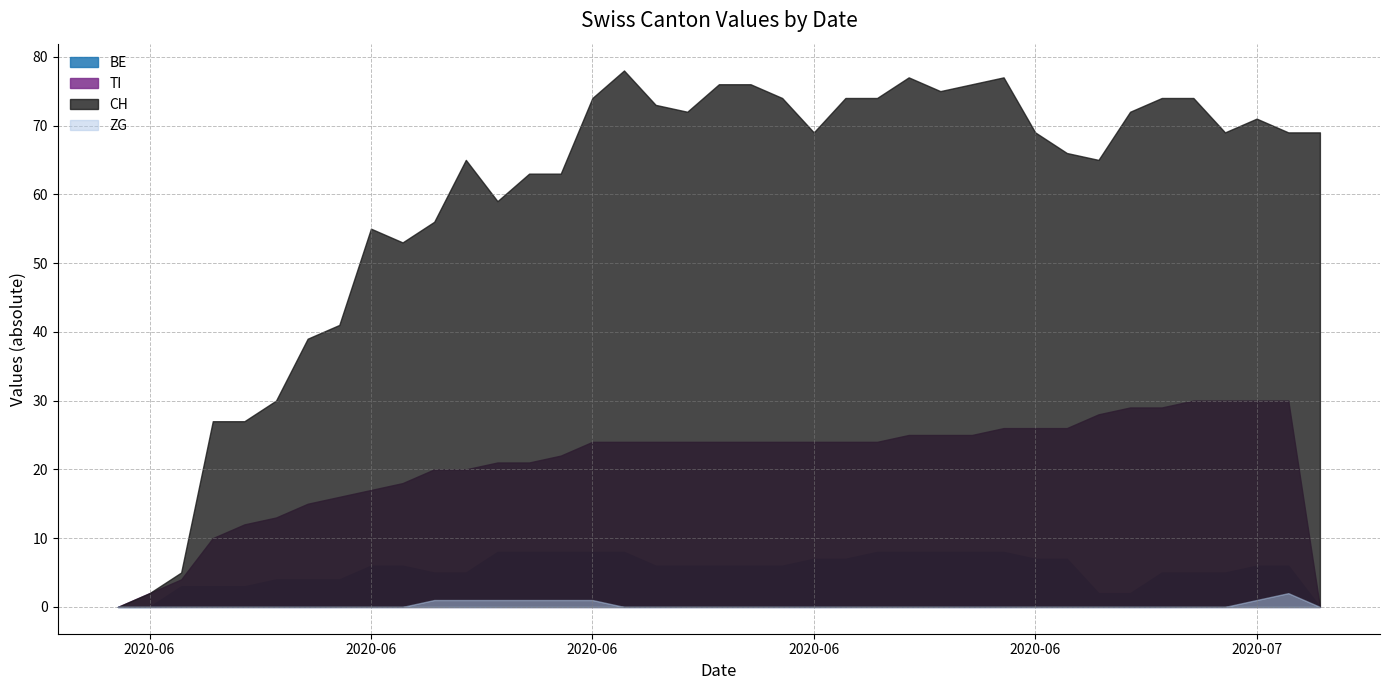

True or false: ZG and OW intersect in this chart.

False